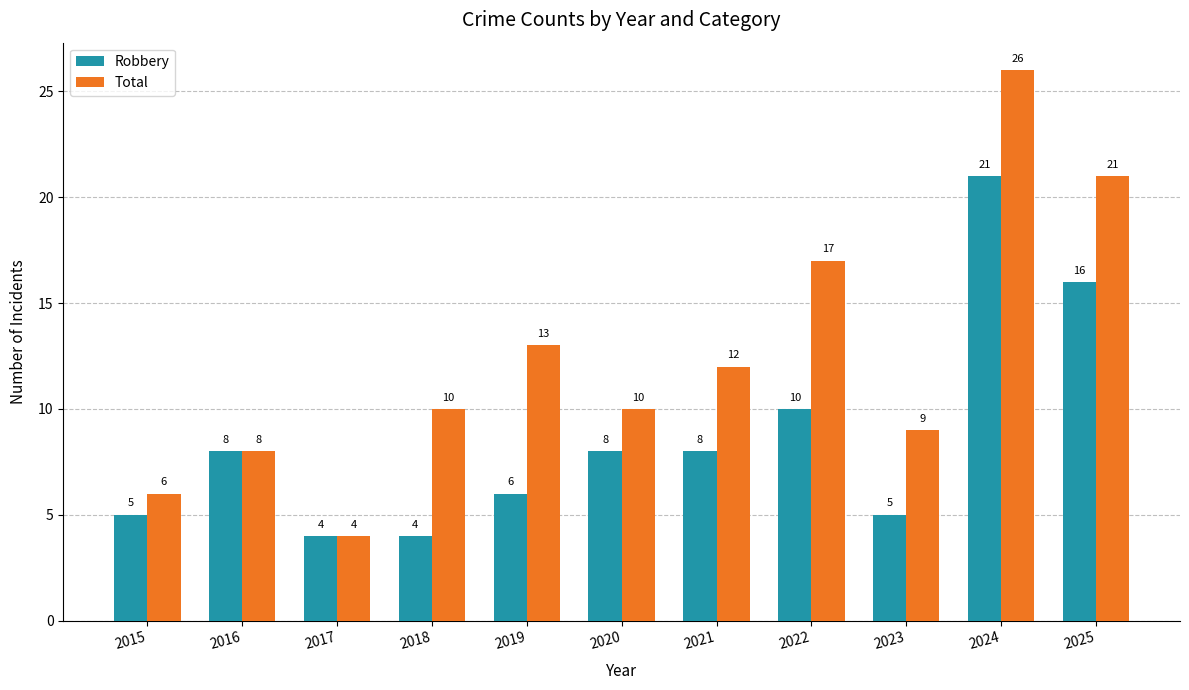

List the series in order of their overall mean, highest first.

Total, Robbery